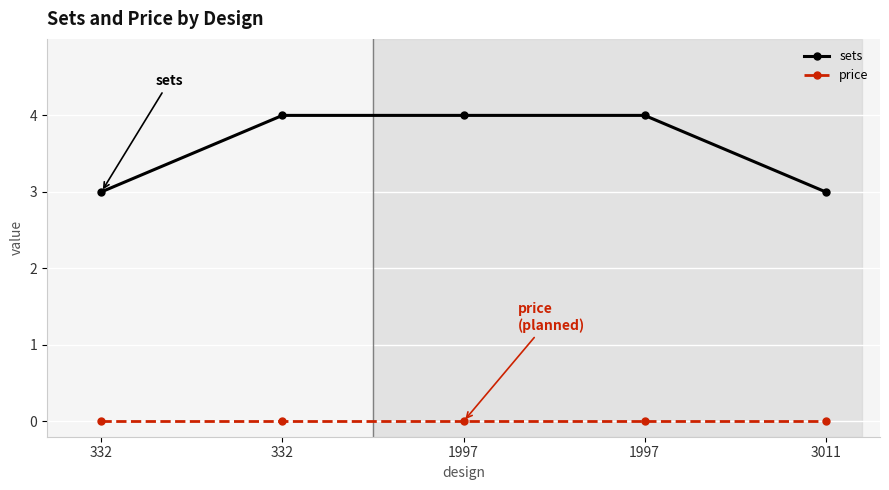

Between 332 and 1997, which series saw the biggest shift?

sets